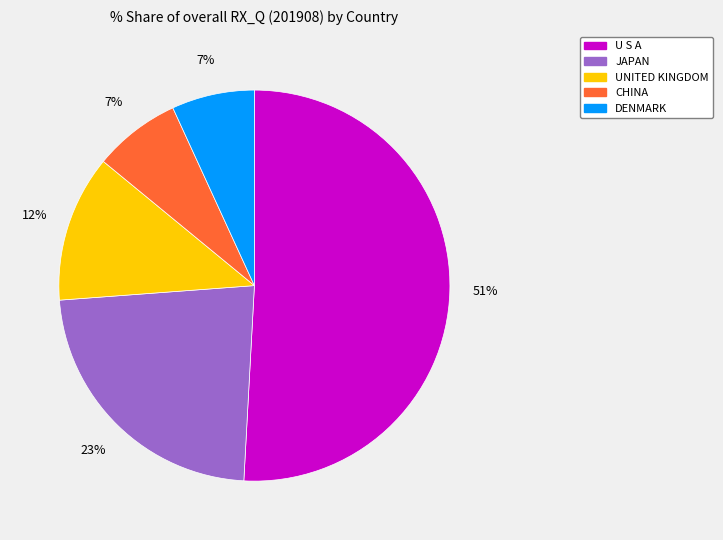

Which slice is the largest?

U S A